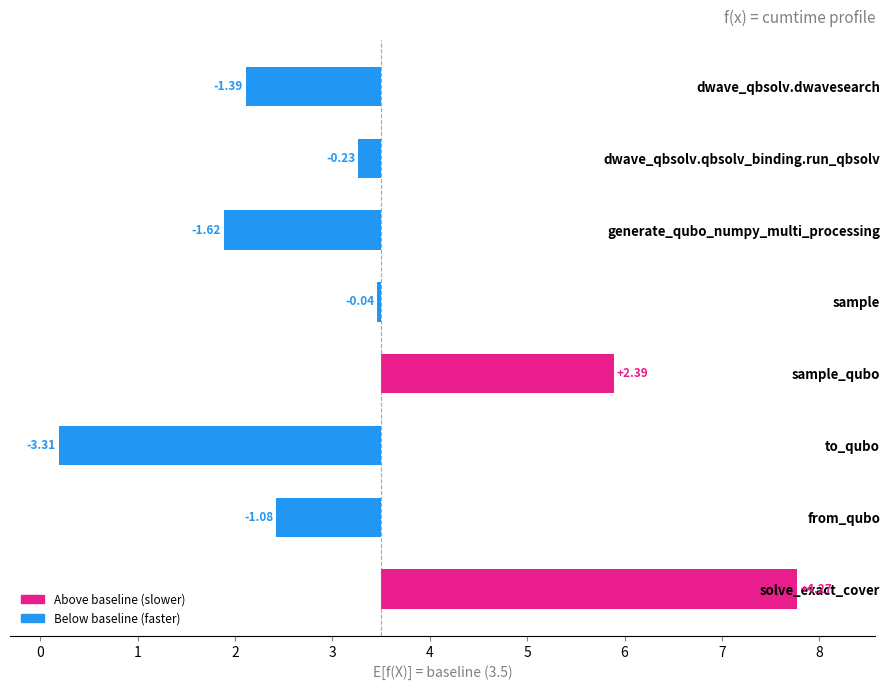

Reading right to left, extract all data points from this chart.

4.3	-1.1	-3.3	2.4	-0.0	-1.6	-0.2	-1.4